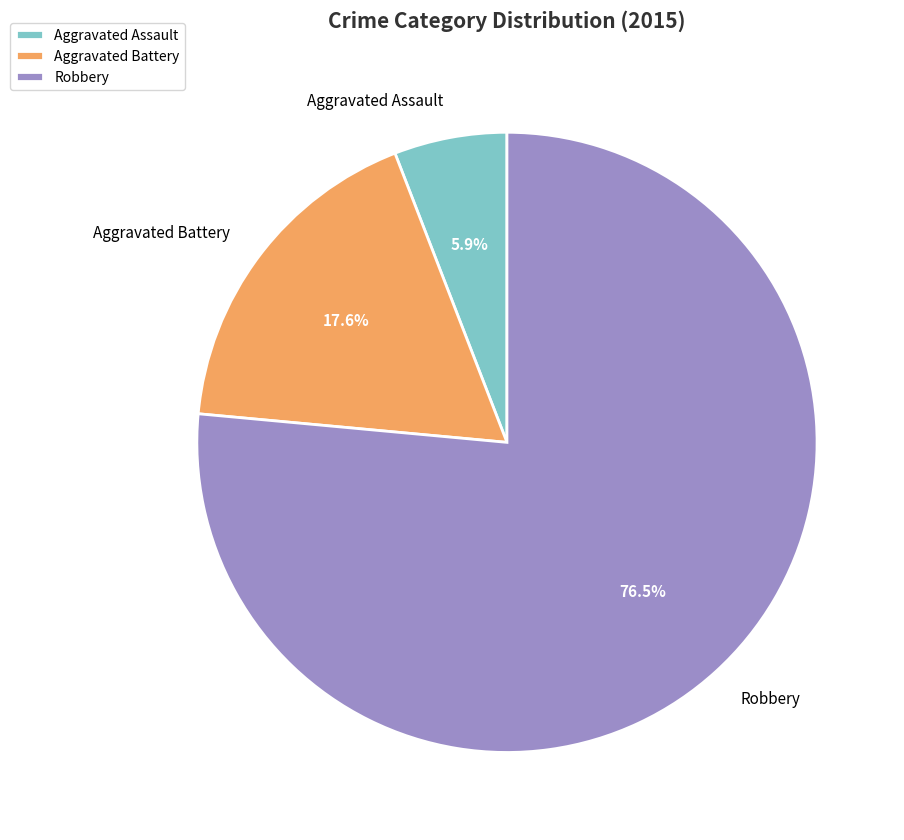

Combined, what portion of the pie is Aggravated Battery and Robbery?

94.1%